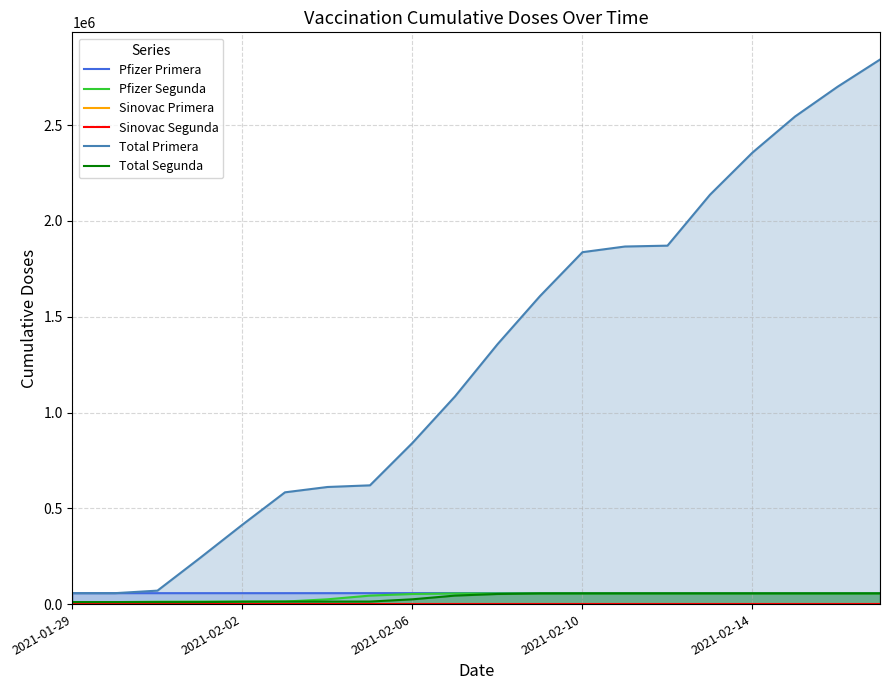

At how many categories does at least one series exceed 2639748?

2